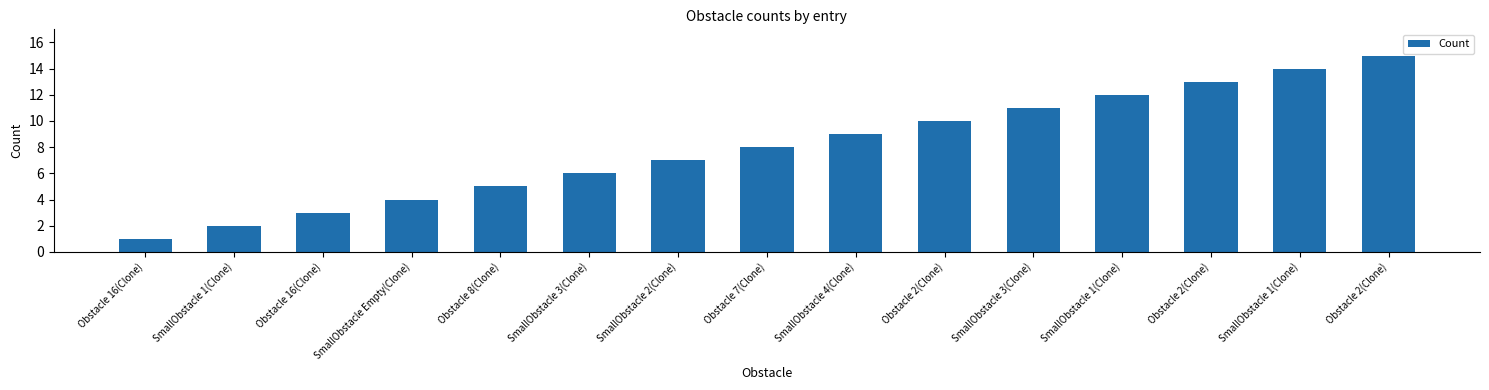

Which has a higher value, Obstacle 2(Clone) or SmallObstacle 3(Clone)?

Obstacle 2(Clone)